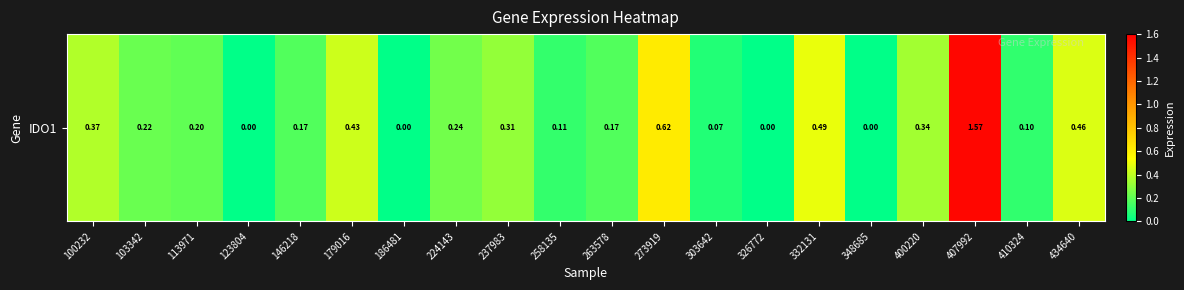

Count the number of data series in this chart.

1